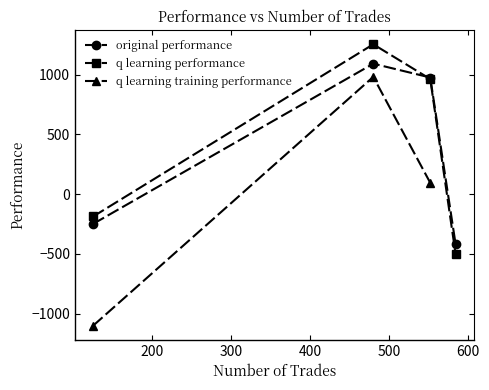

True or false: q learning performance has more than 2 interior local peaks.

False